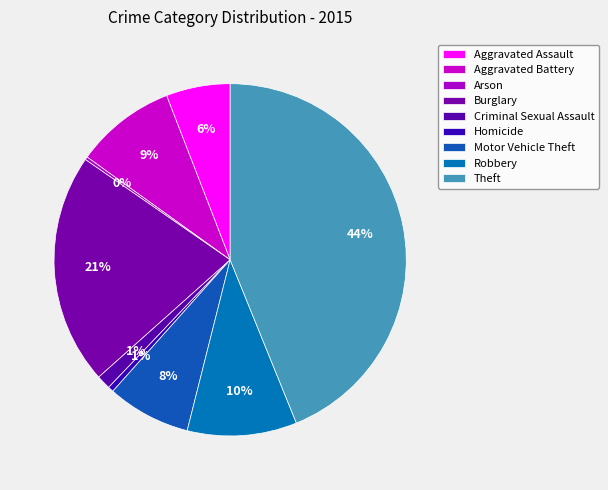

Count the number of slices in the pie.

9